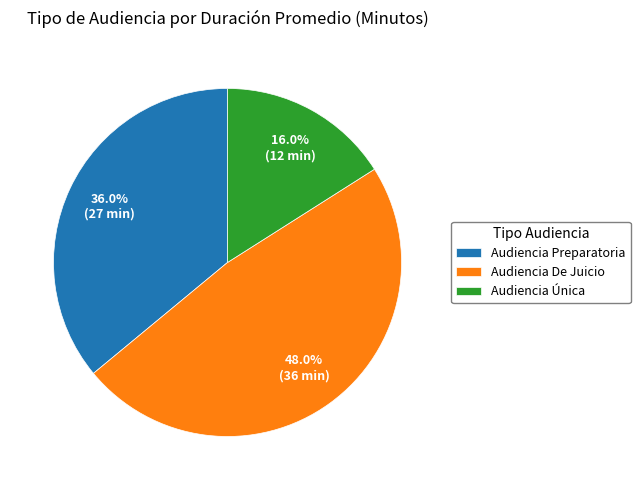

How many slices are in this pie chart?

3